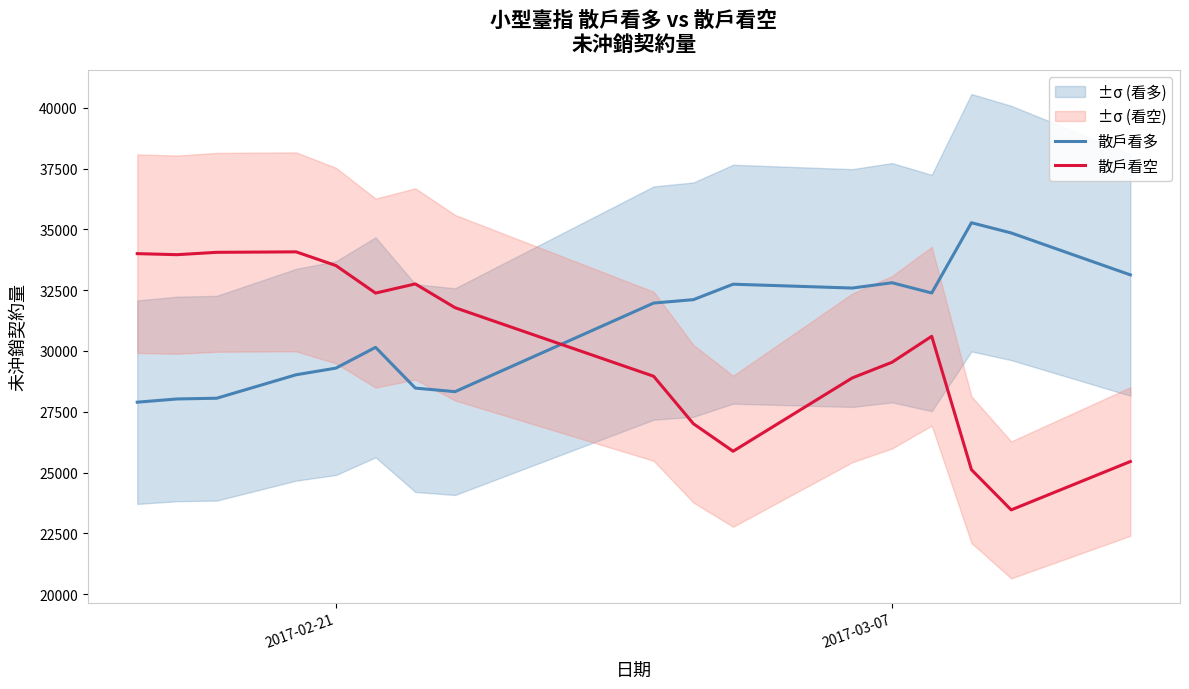

After their last crossing, which series has the higher values: 散戶看多 or 散戶看空?

散戶看多